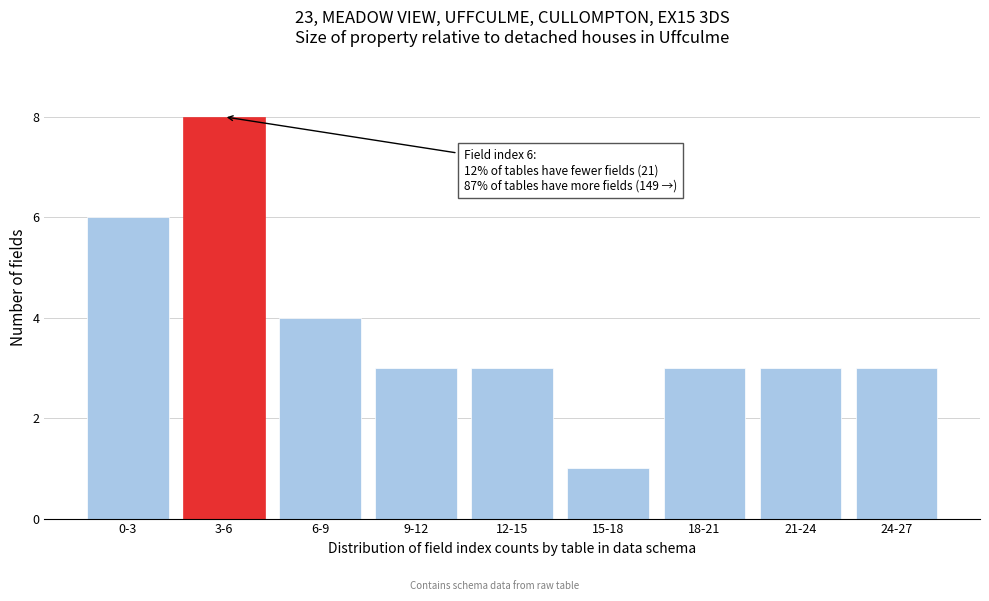

Reading left to right, what are all the values shown in this chart?

6	8	4	3	3	1	3	3	3